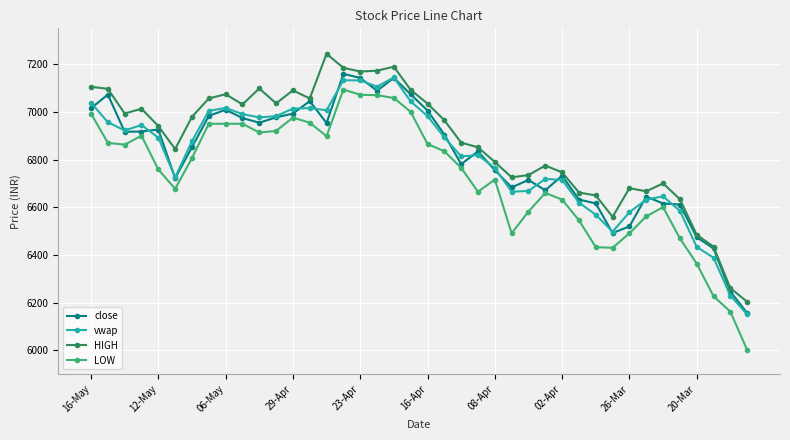

Which series has the largest total across all categories?

HIGH